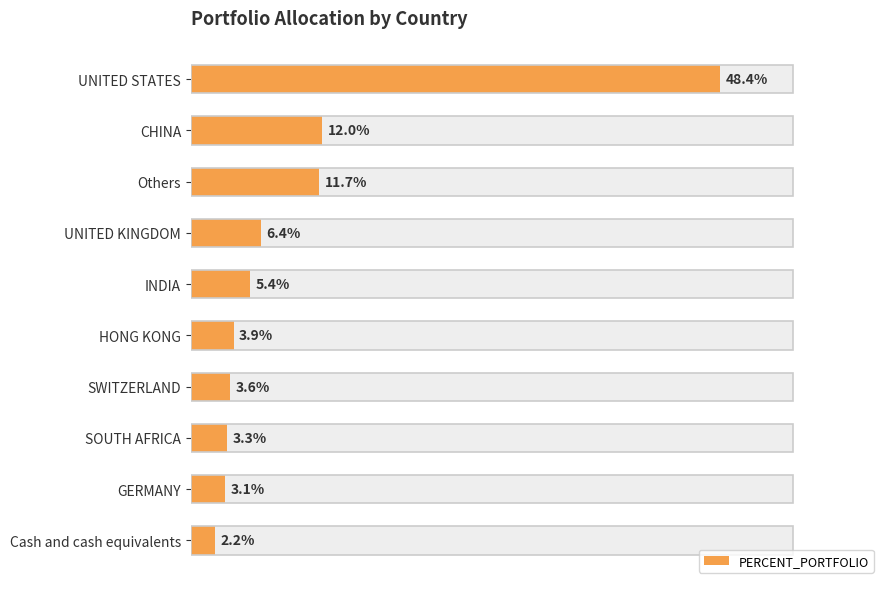

How many series are shown in this chart?

1